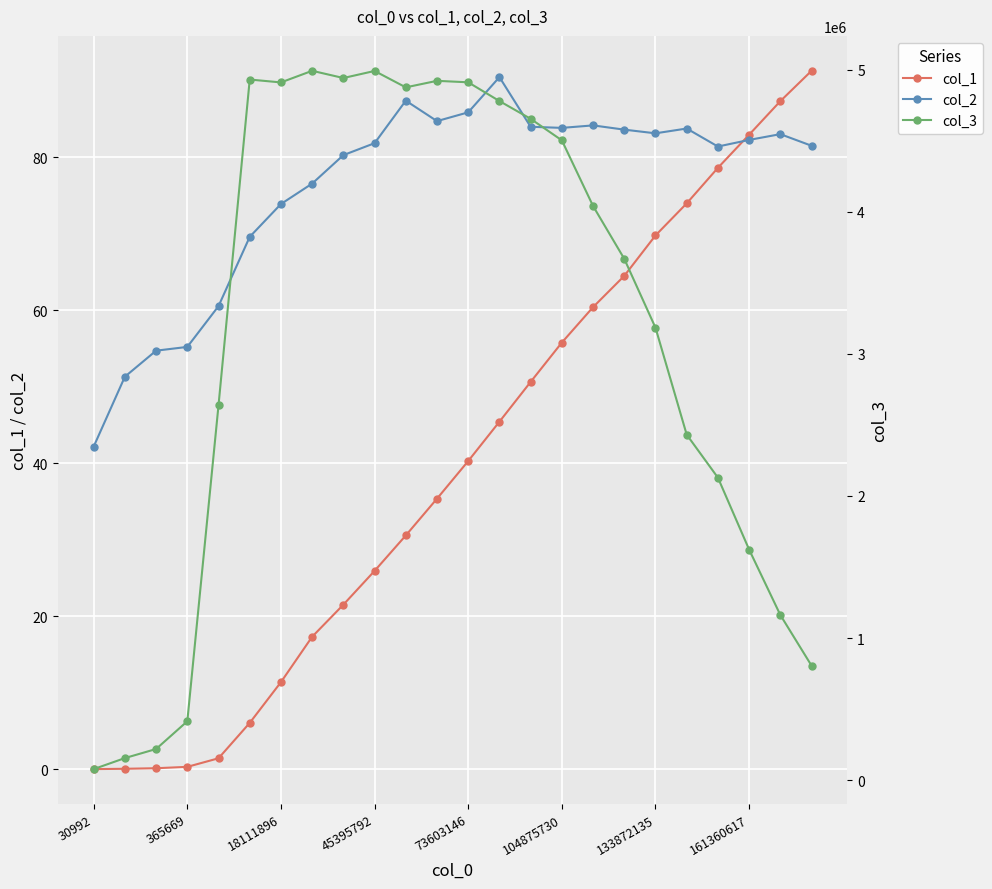

What is the minimum value for col_2?

42.2